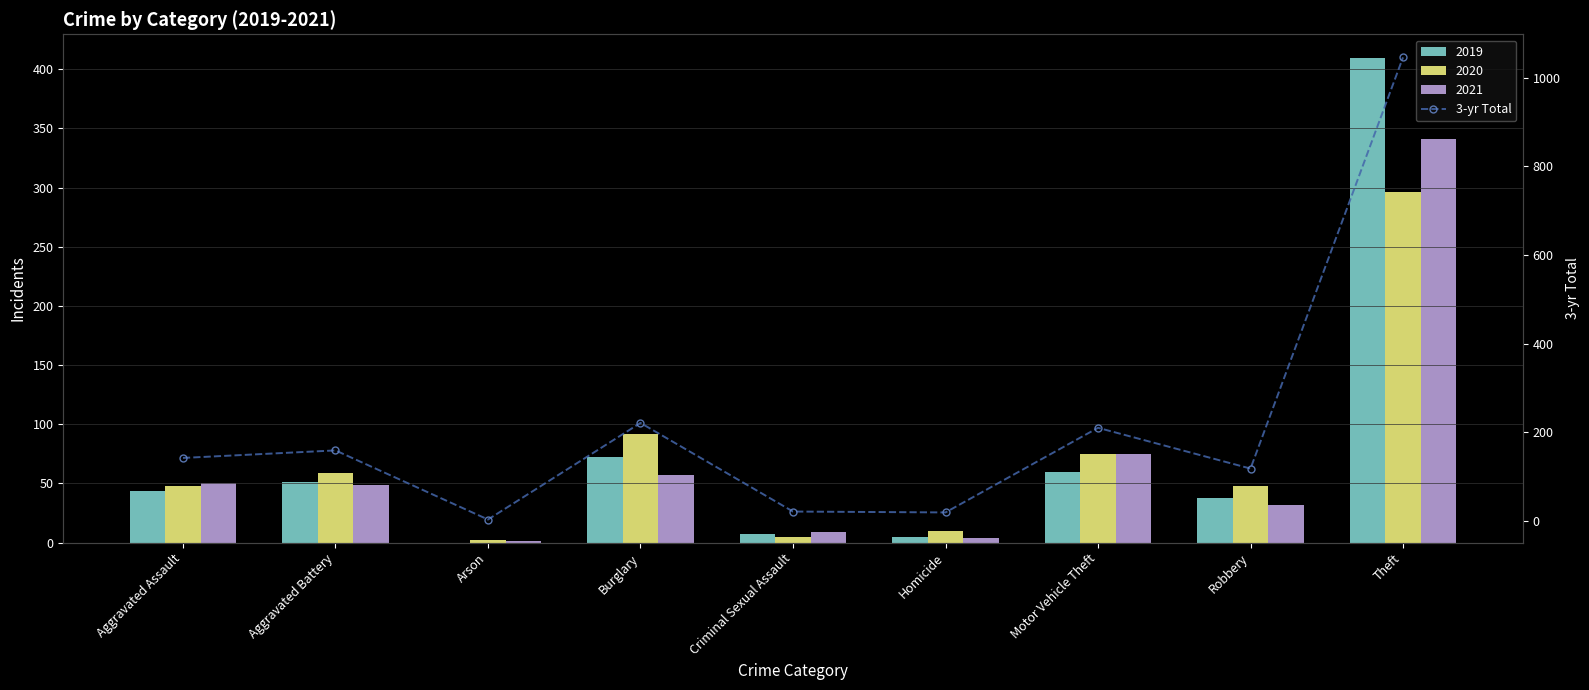

Reading left to right, extract all data points from this chart.

Aggravated Assault=142	Aggravated Battery=159	Arson=3	Burglary=221	Criminal Sexual Assault=21	Homicide=19	Motor Vehicle Theft=210	Robbery=118	Theft=1046